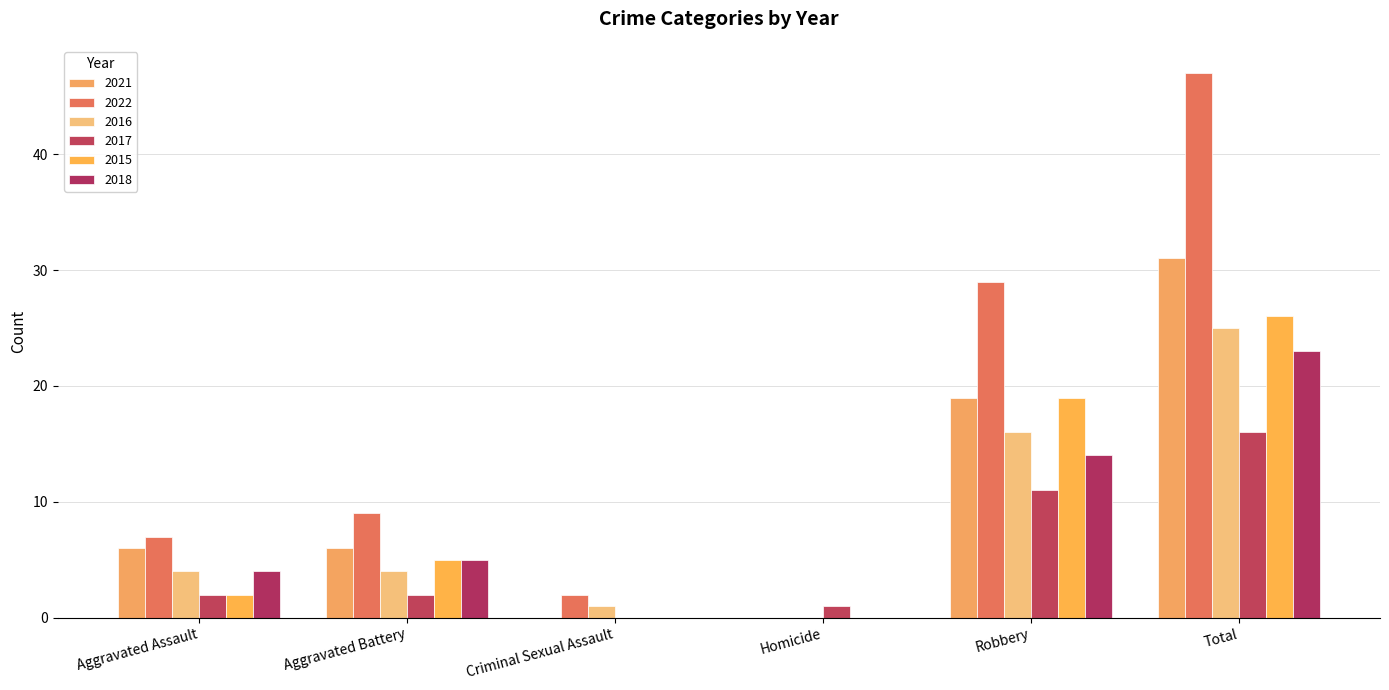

At which category is the sum across all series the highest?

Total